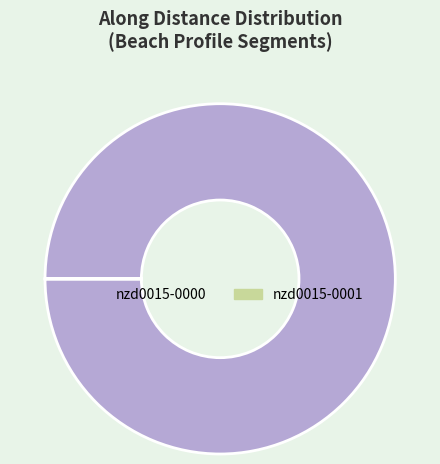

Which category has the biggest portion of the pie?

nzd0015-0000